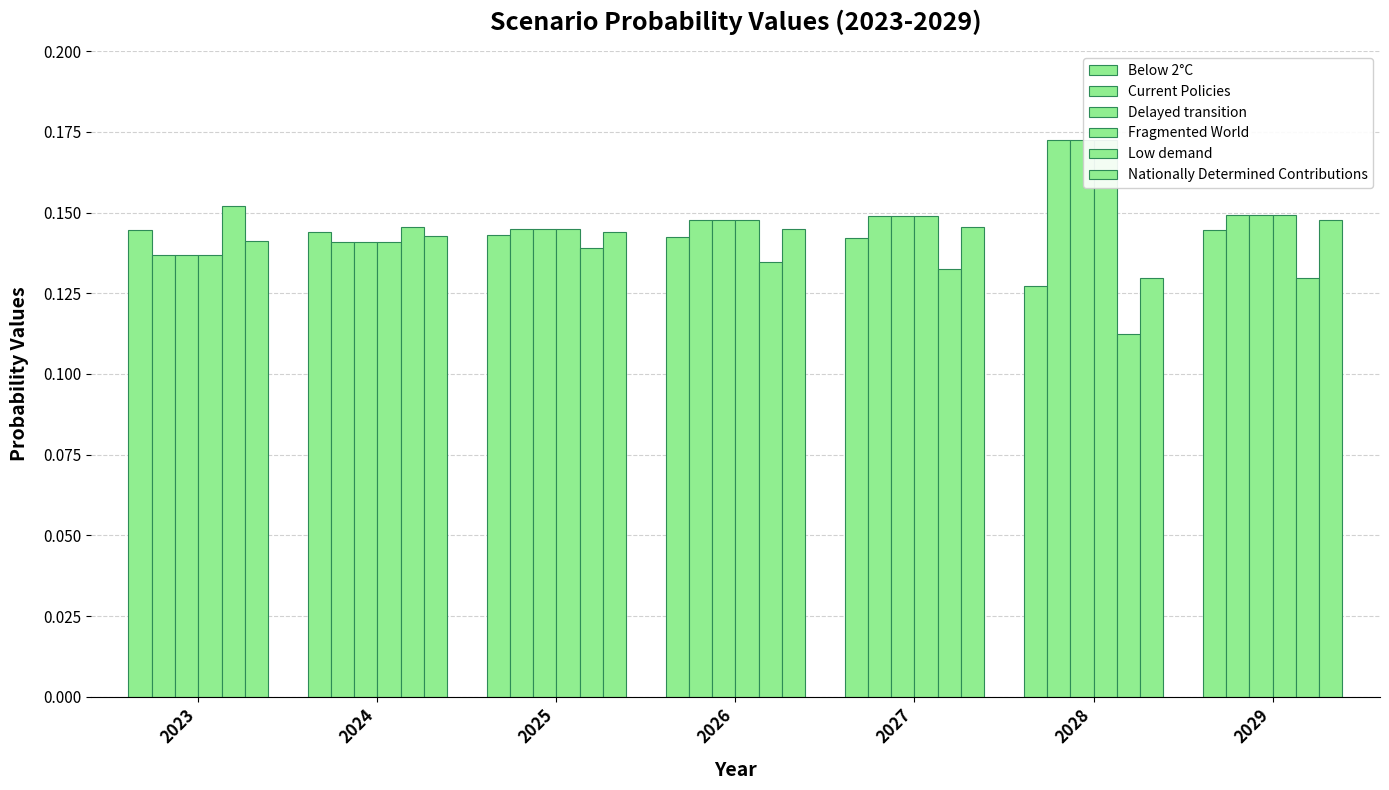

What is the maximum value shown in the chart?

0.2